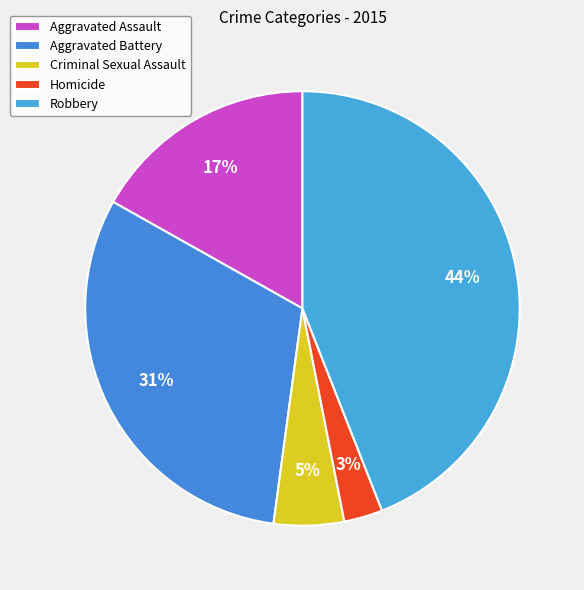

Count the number of slices in the pie.

5